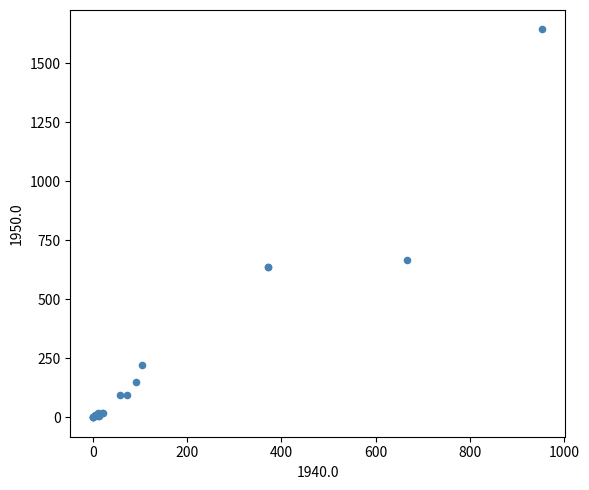

What Y value in the scatter plot is closest to 822?

668